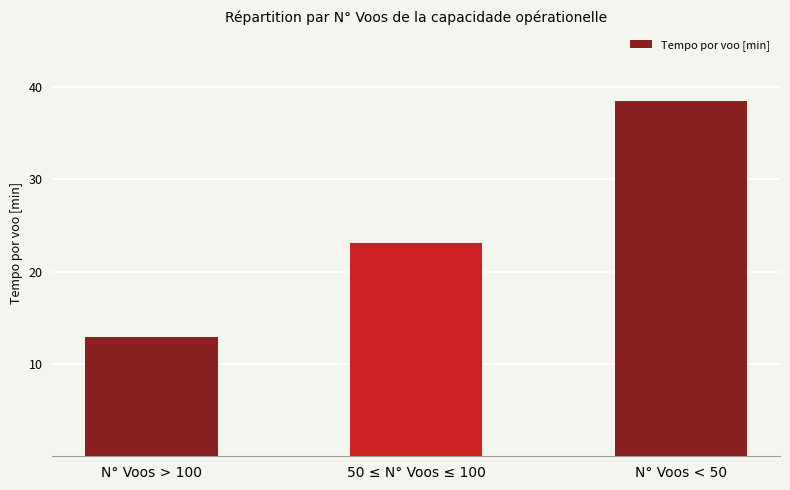

Does the chart contain any negative values?

No